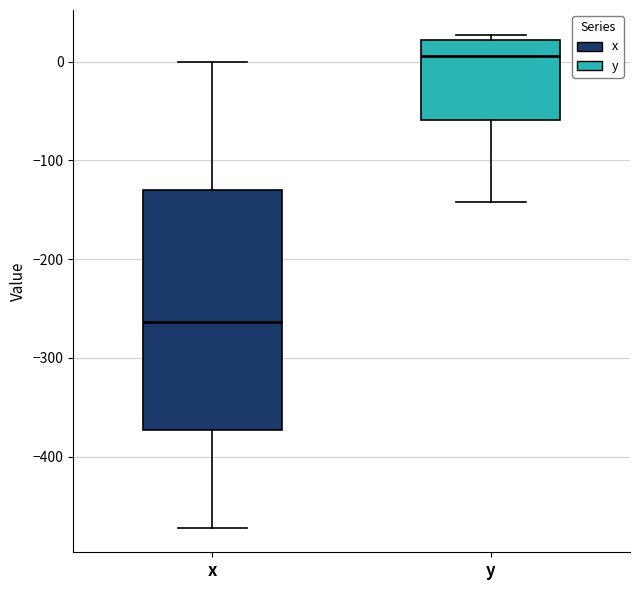

Comparing the boxes themselves (not the whiskers), which one is the tallest?

x